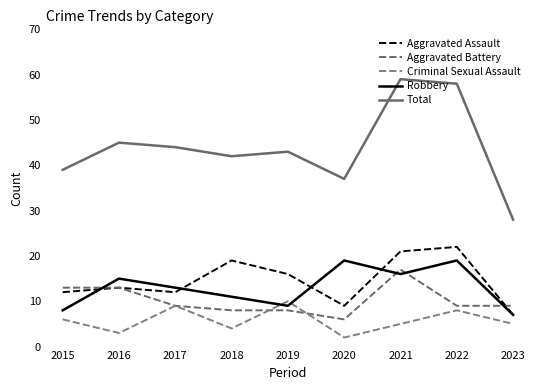

In Total, how many points are higher than both neighbors (excluding endpoints)?

3